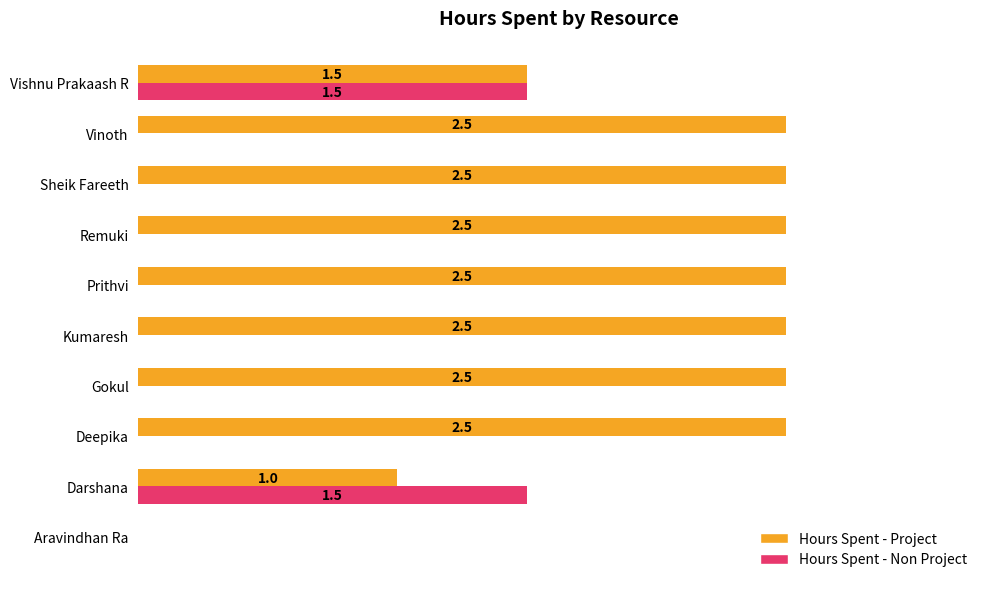

Between Remuki and Vishnu Prakaash R, which series saw the biggest shift?

Hours Spent - Non Project